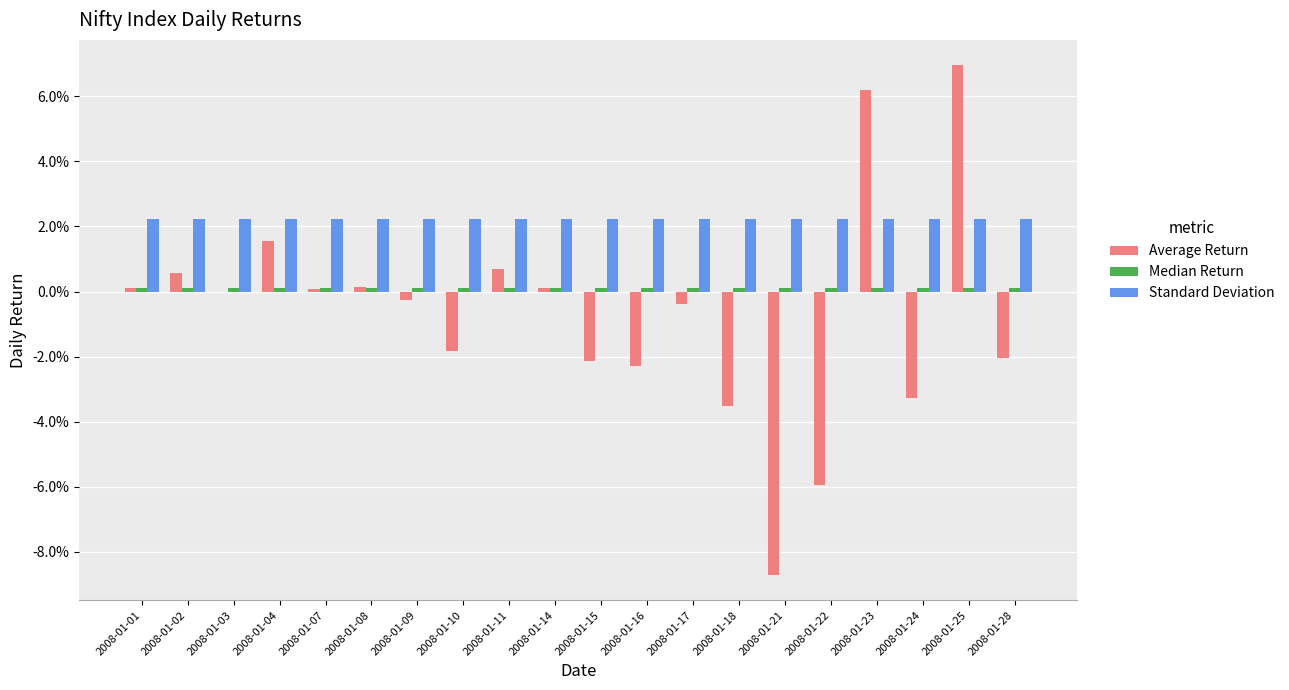

Are the bars grouped side by side (vs. stacked)?

Yes